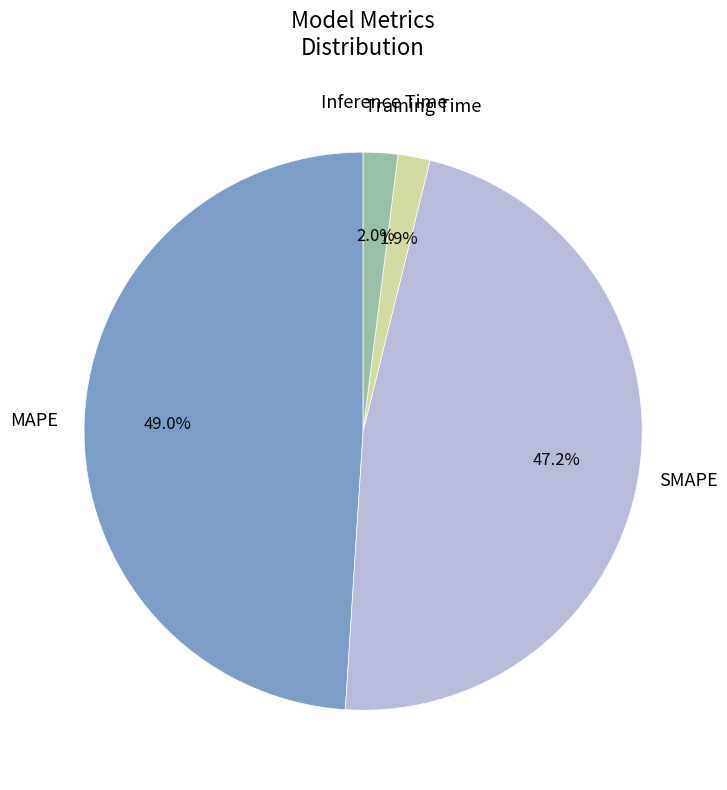

To the nearest percent, what is the combined percentage of Inference Time and MAPE?

51%